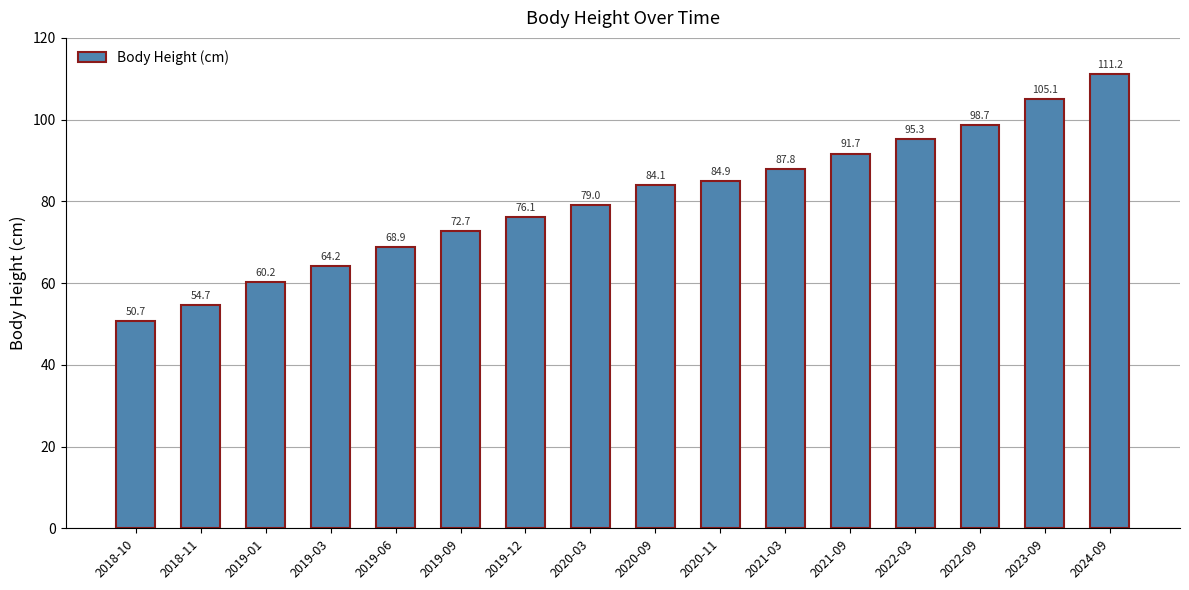

What is the label of the 11th bar from the left?

2021-03